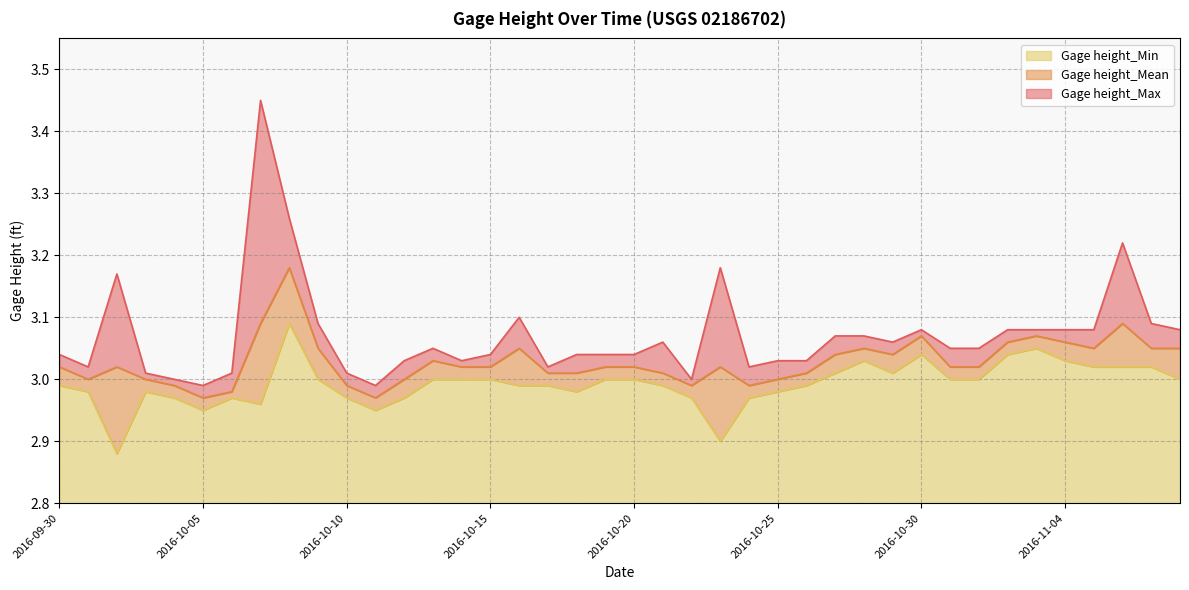

What is the difference between the maximum and minimum values in the Gage height_Max series?

0.5